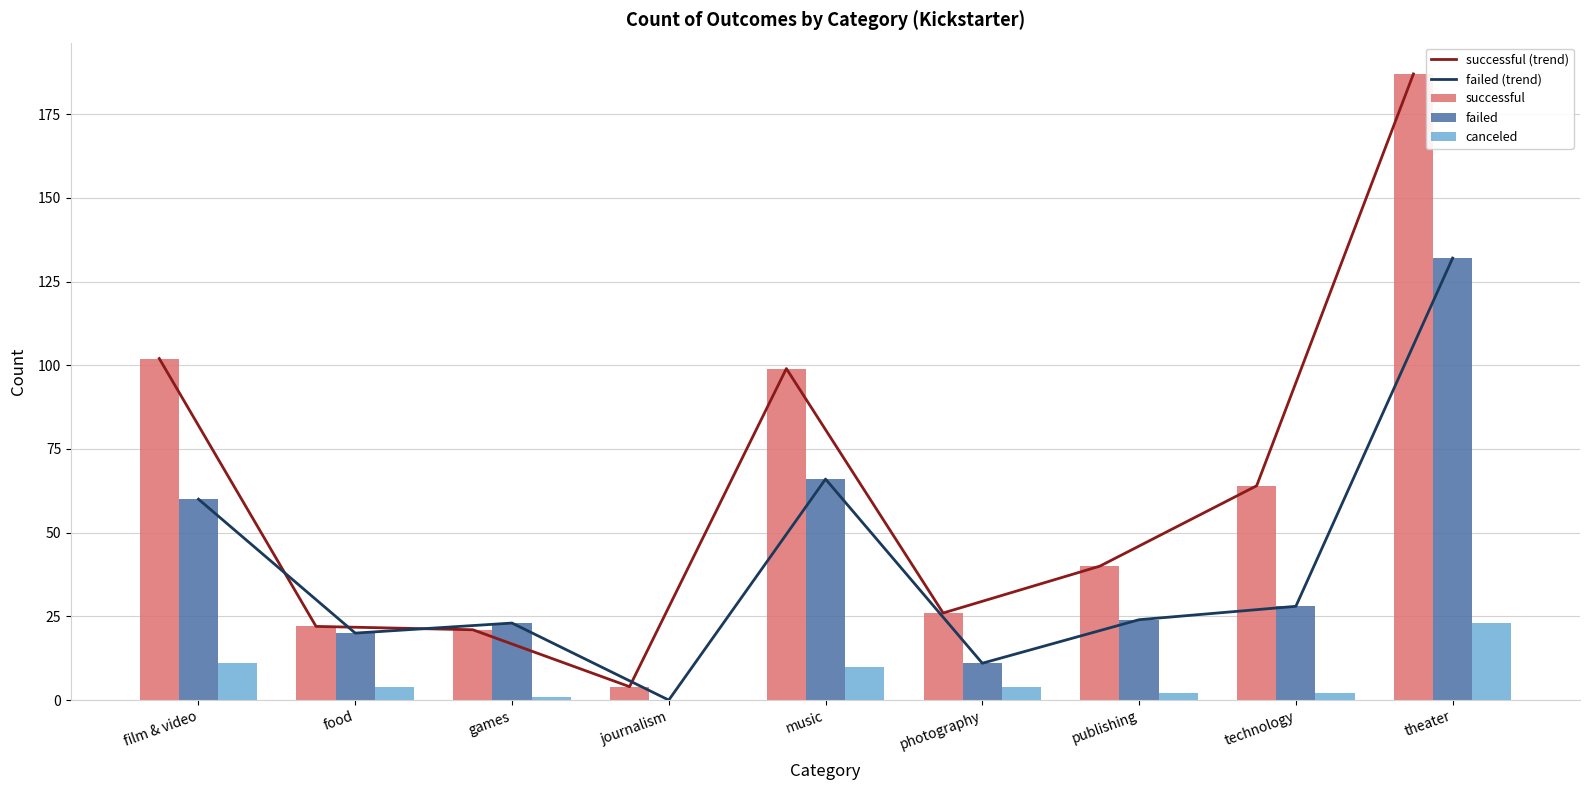

Rank the series at theater from highest to lowest value.

successful (trend), successful, failed (trend), failed, canceled